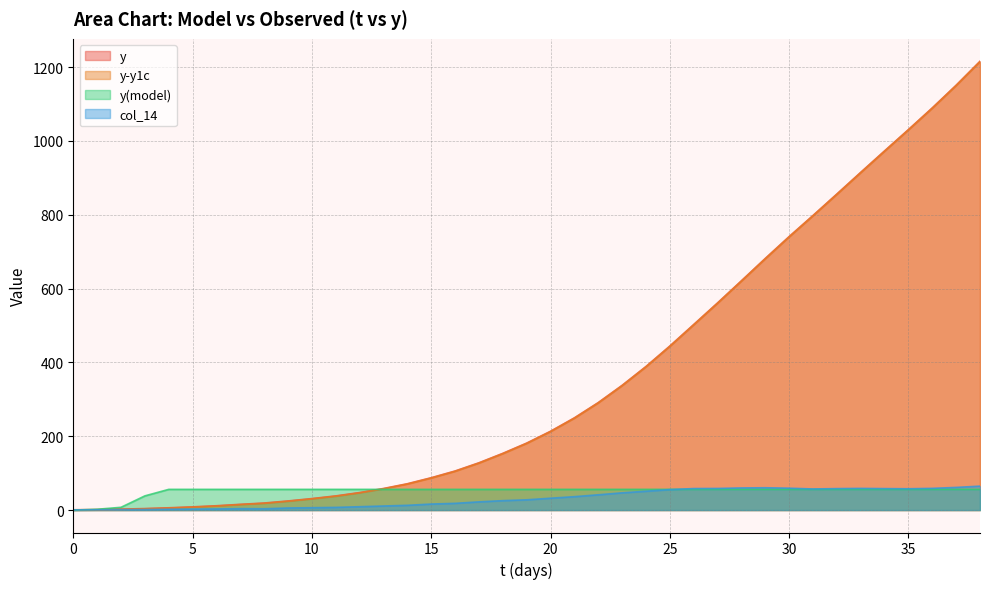

What is the highest value of the y series?

1215.9